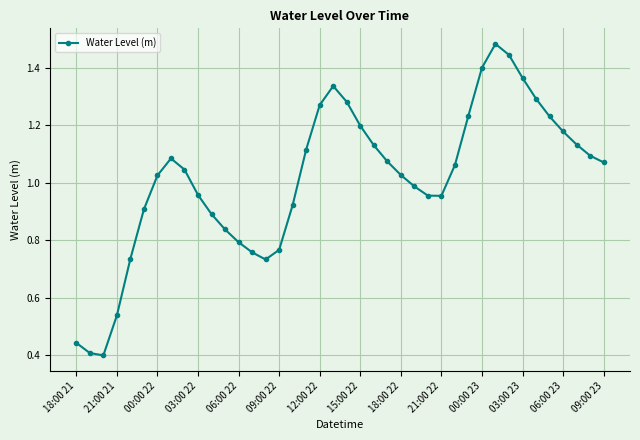

Does the chart display data point markers on the line(s)?

Yes